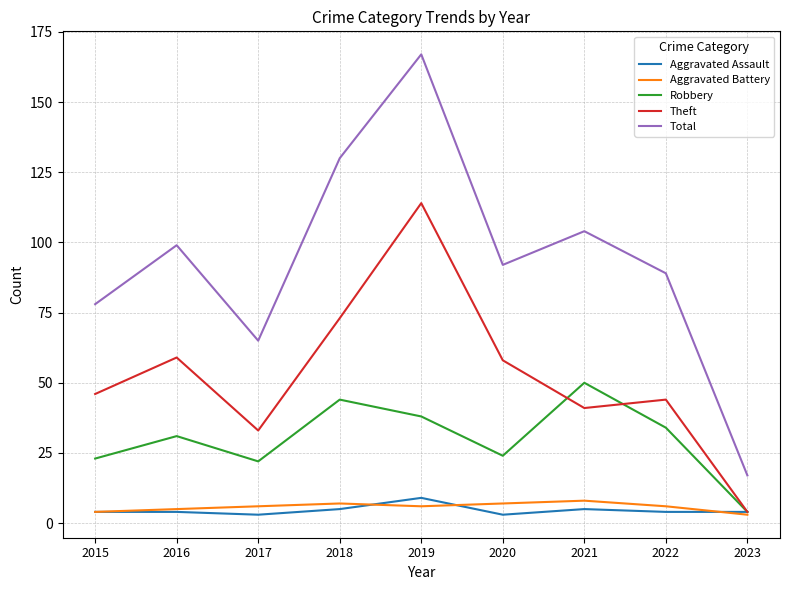

True or false: Total has a value of 28 at 2015.

False